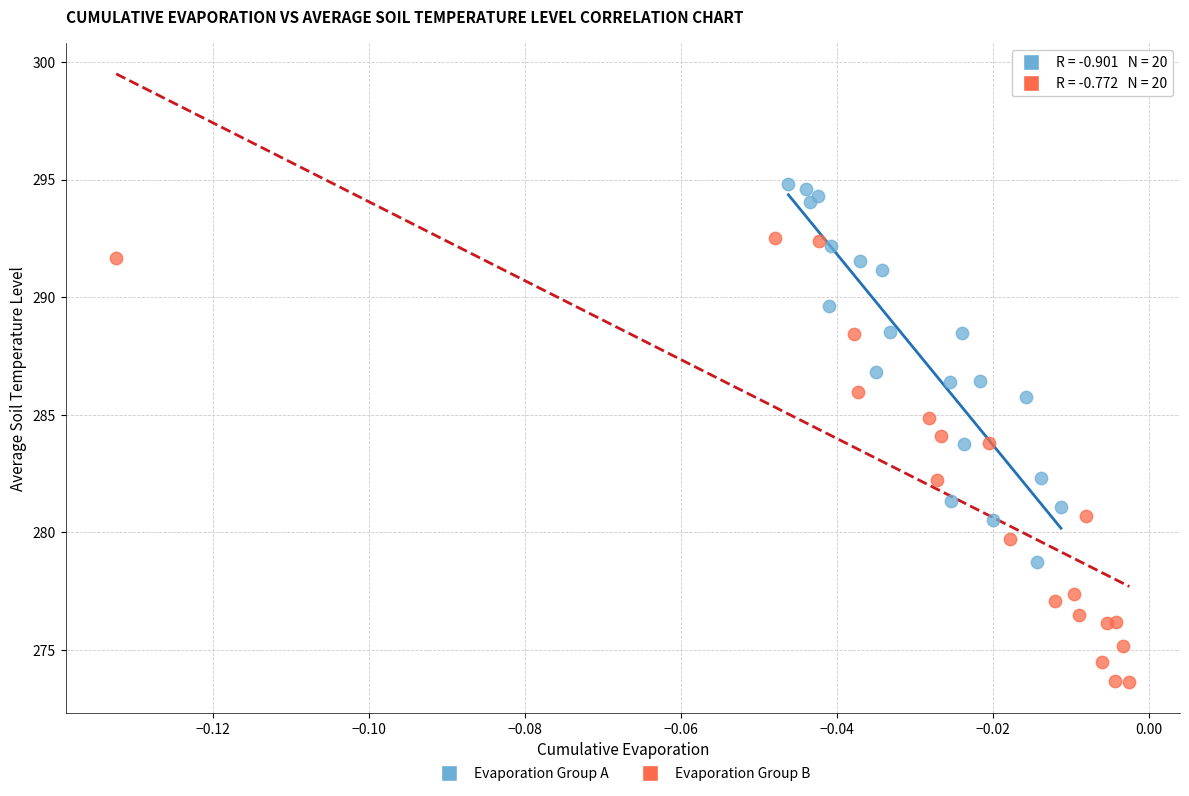

Which series has the widest spread of Y values?

Evaporation Group B